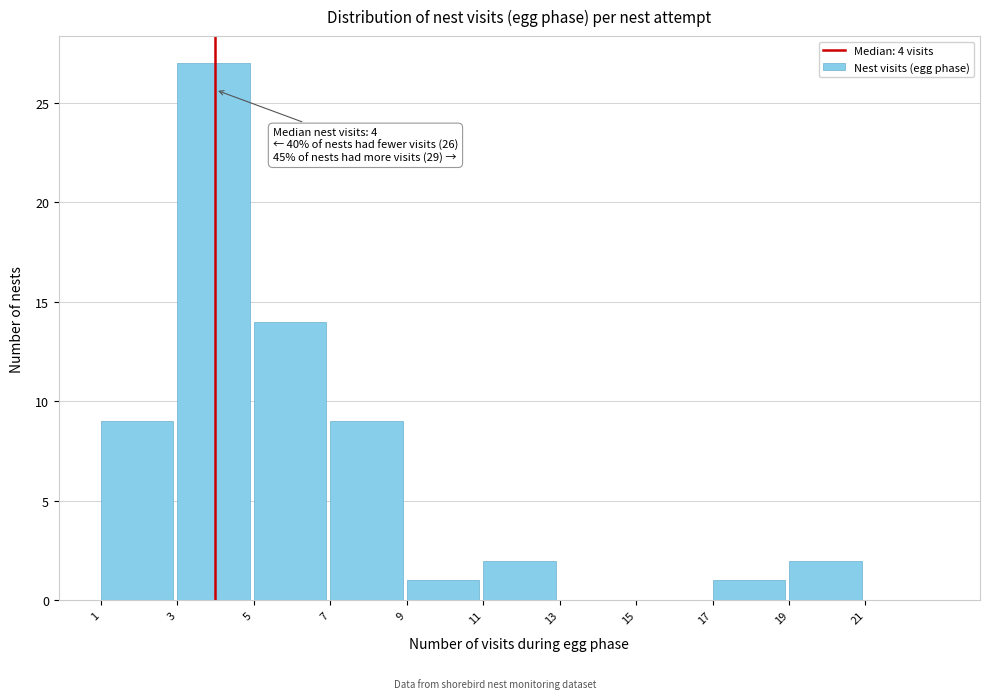

Which range on the x-axis has the tallest bar?

3 to 5